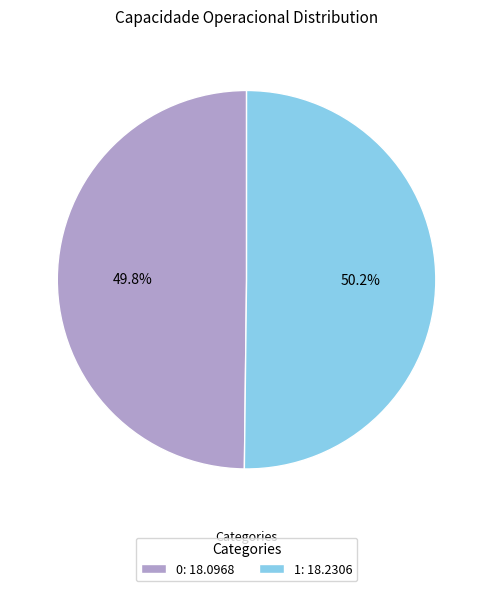

Count the number of slices in the pie.

2